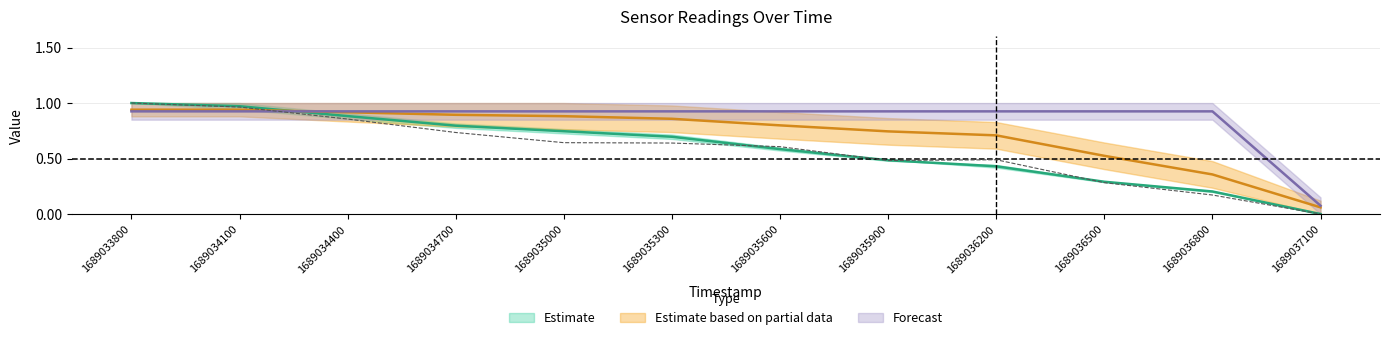

Which category has the lowest value across all series?

1689037100